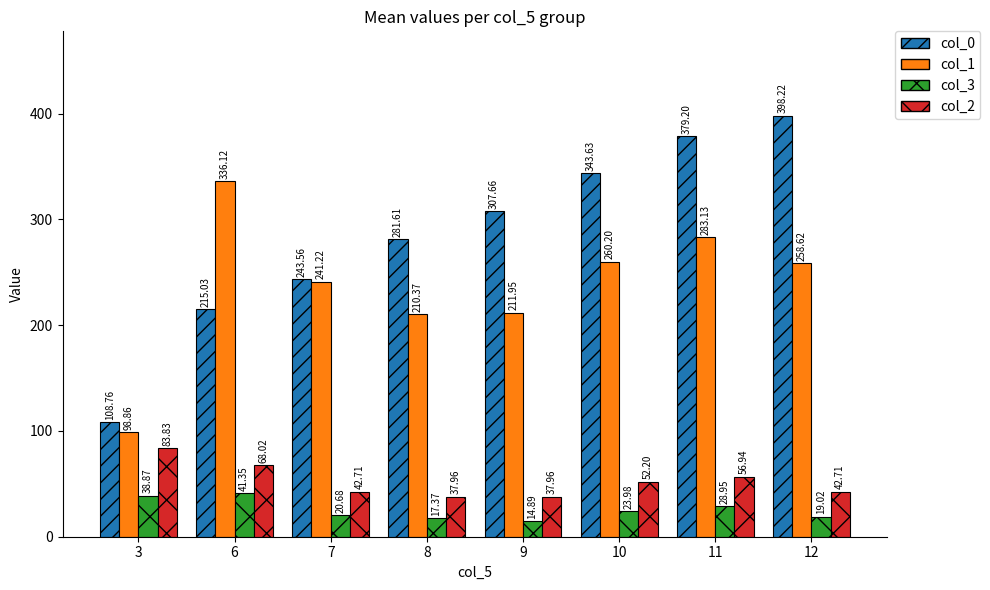

What value does the col_1 series have at 10?

260.2